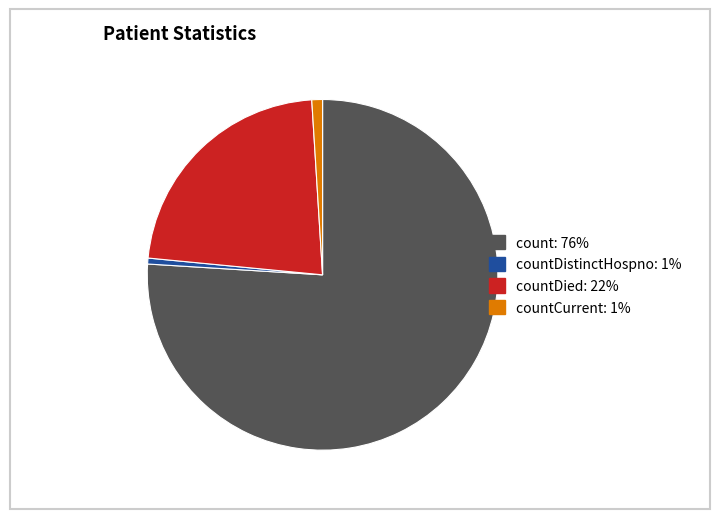

Count the number of slices in the pie.

4